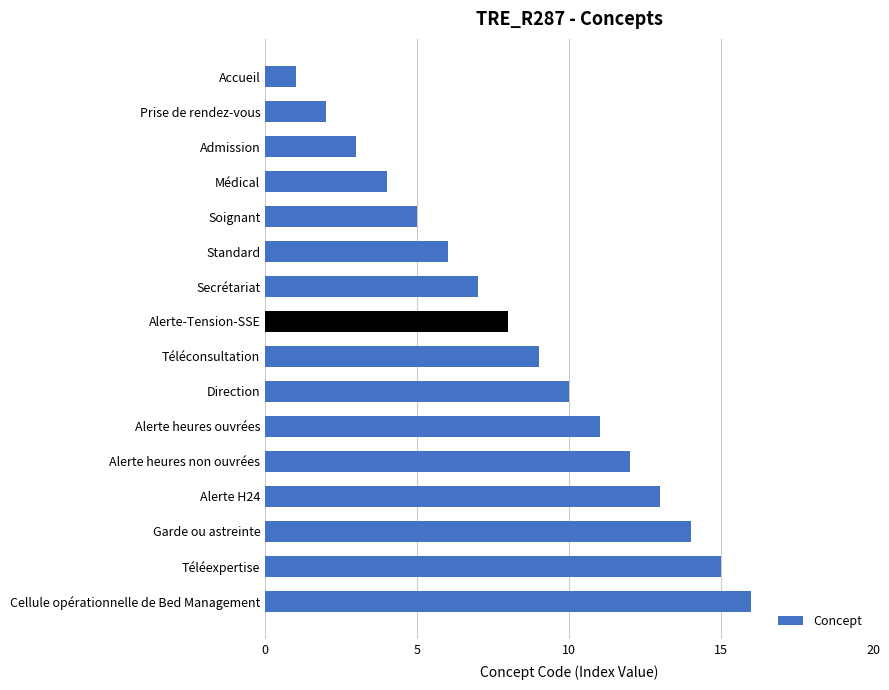

What is the smallest value displayed?

1